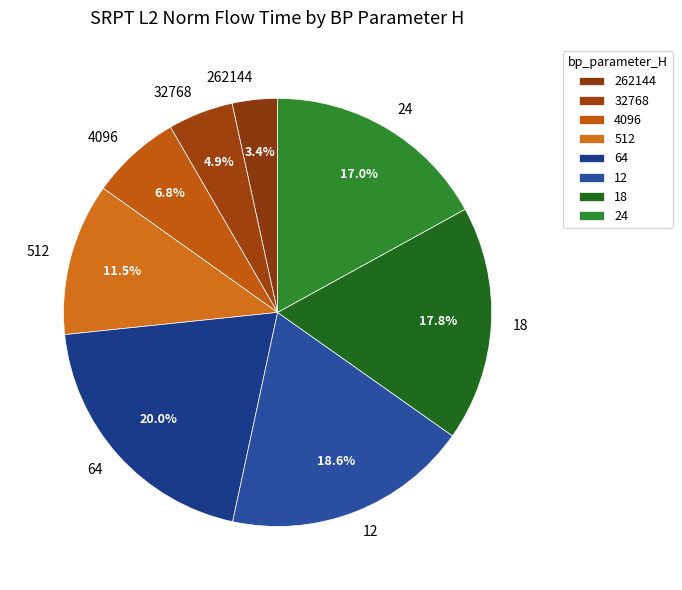

What percentage is NOT represented by 512?

88.5%